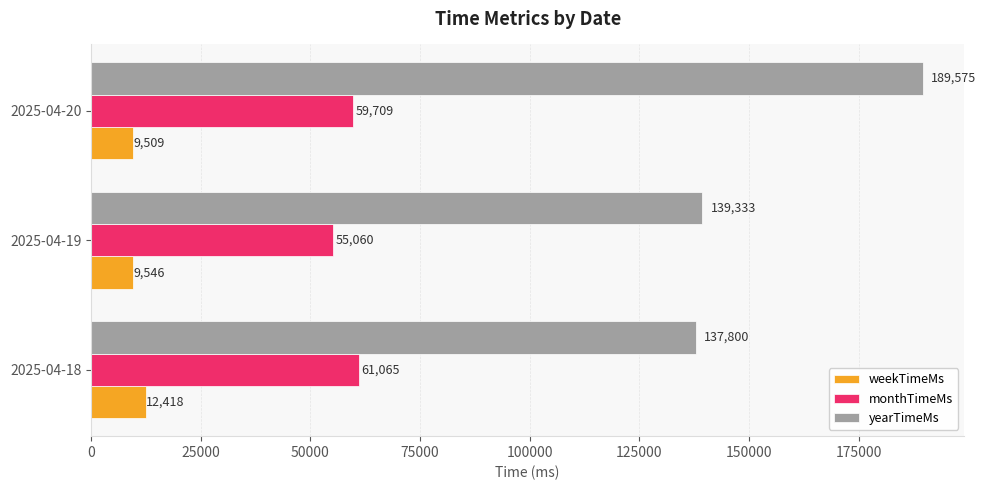

The value of monthTimeMs at 2025-04-18 is 61065. True or false?

True